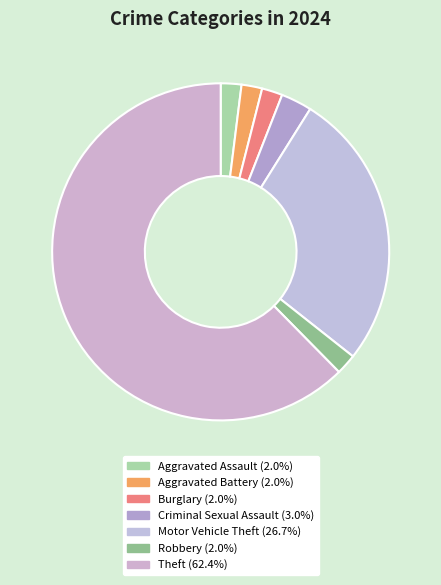

Is there a majority slice in this chart?

Yes